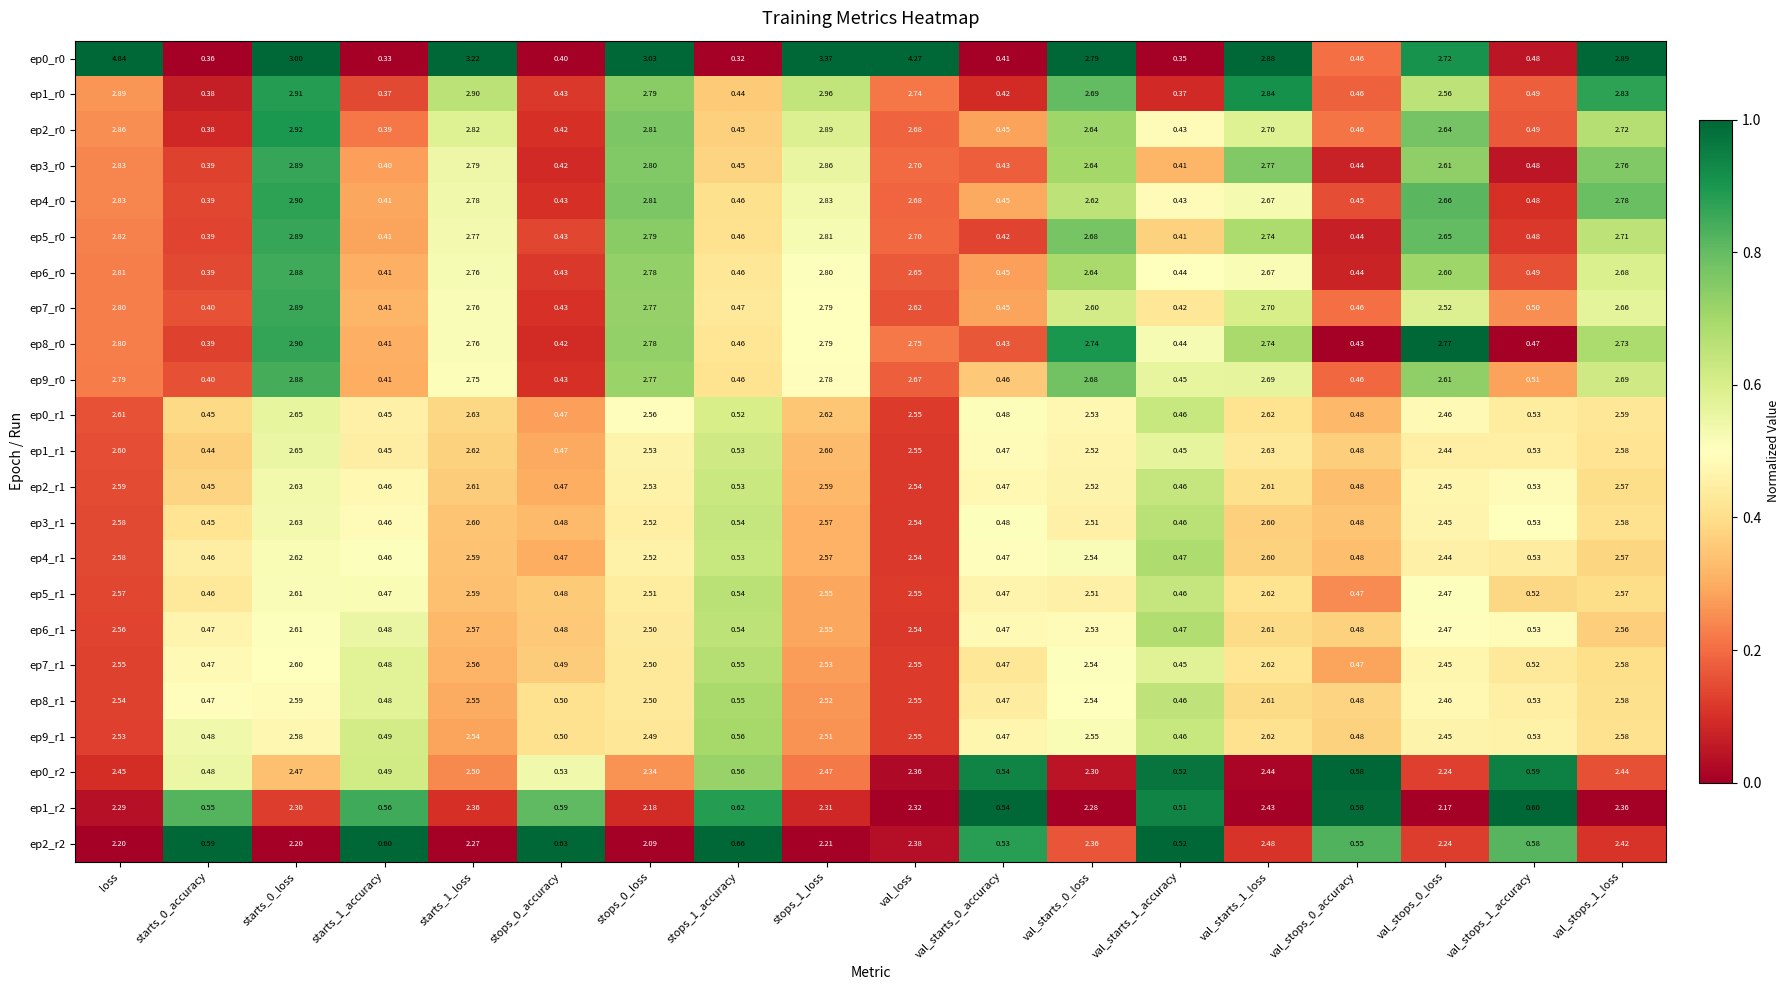

Count the number of data series in this chart.

23